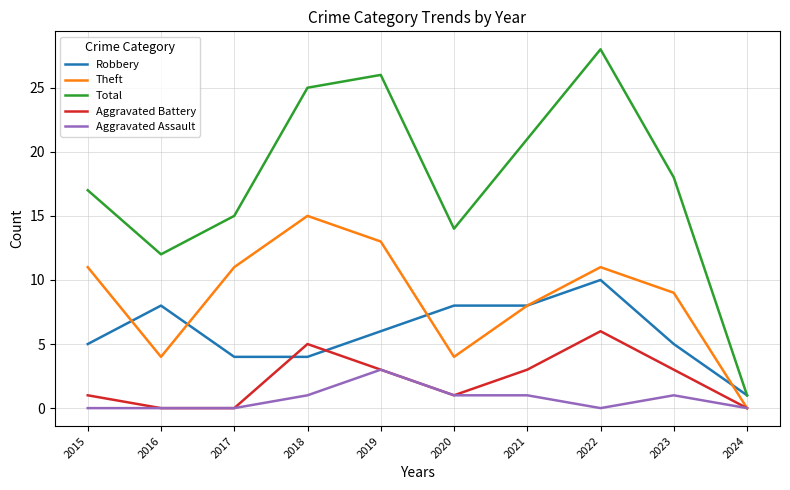

True or false: Aggravated Assault and Total intersect in this chart.

False